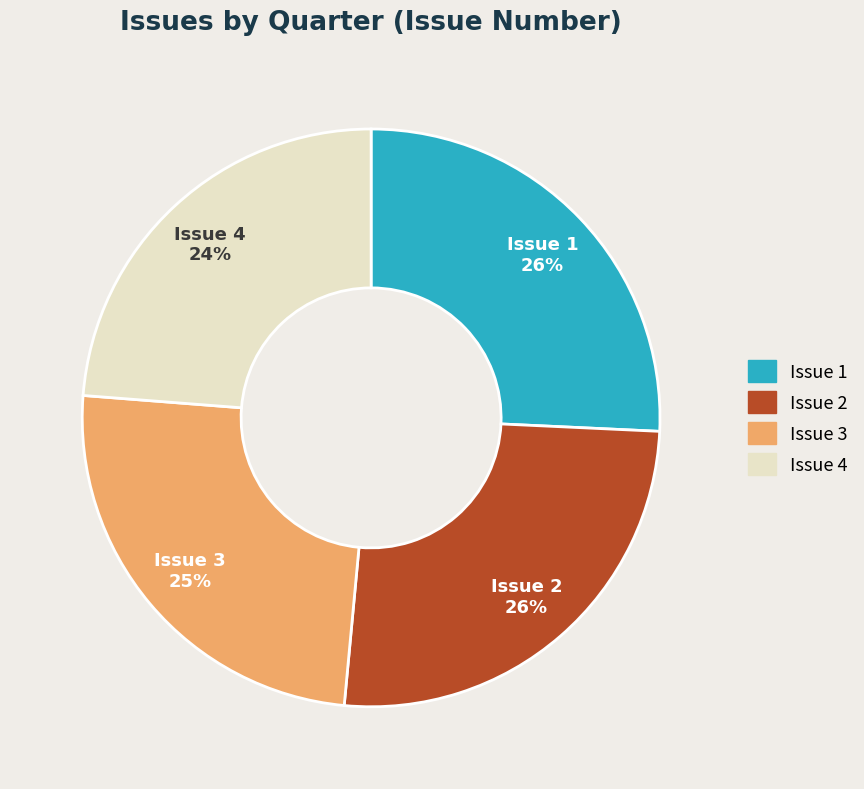

Is there any slice that represents more than half of the pie?

No